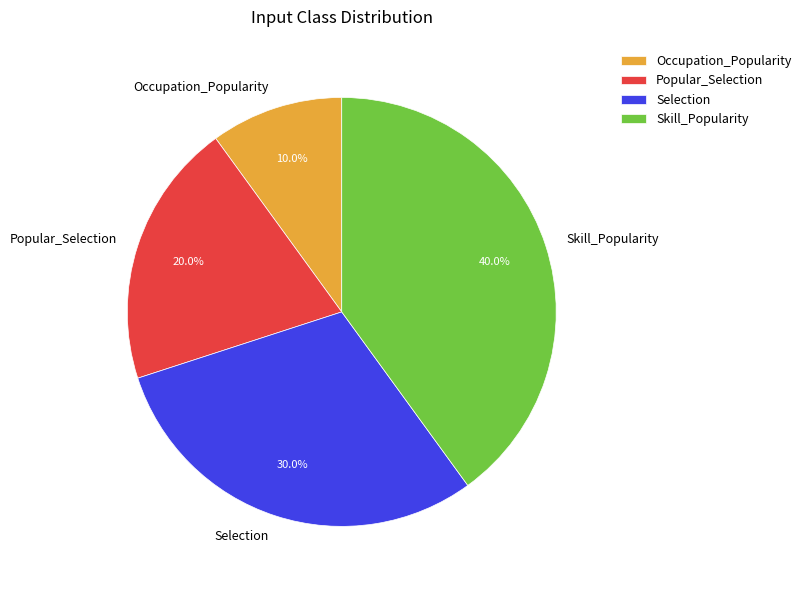

Count the number of slices in the pie.

4